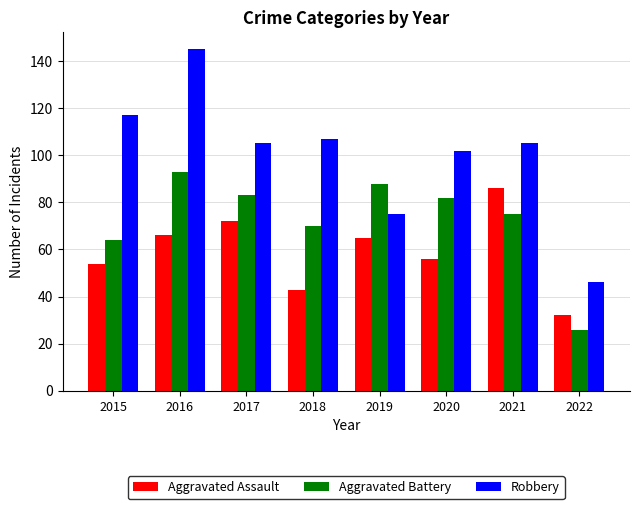

At how many categories does at least one series exceed 91?

6